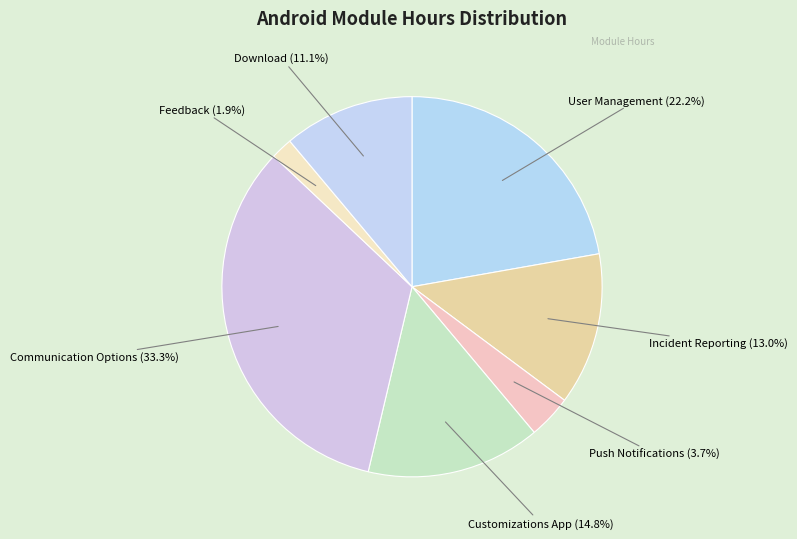

Which category has the smallest portion of the pie?

Feedback